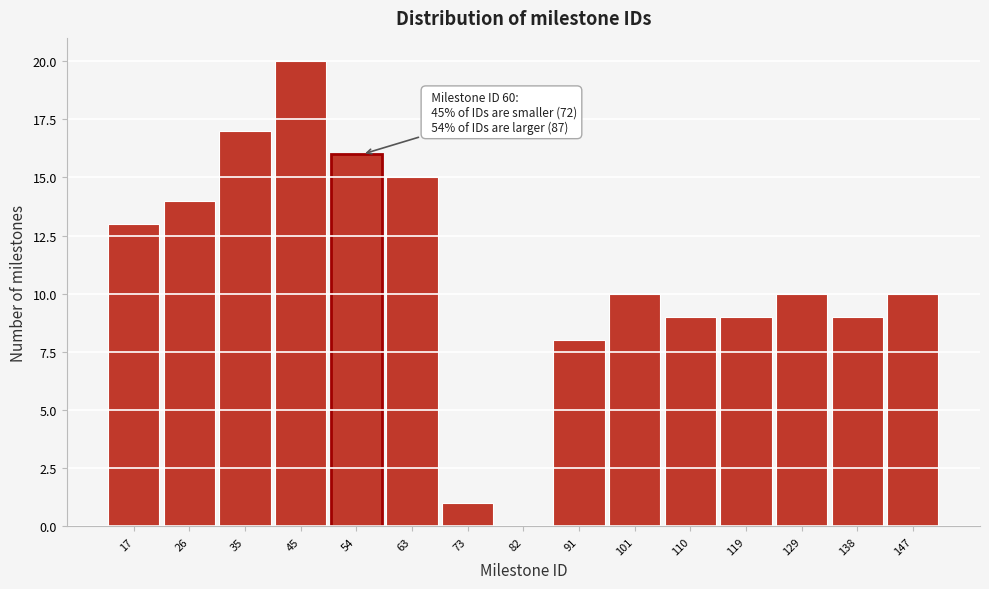

Reading left to right, what are all the values shown in this chart?

17=13	26=14	35=17	45=20	54=16	63=15	73=1	82=0	91=8	101=10	110=9	119=9	129=10	138=9	147=10